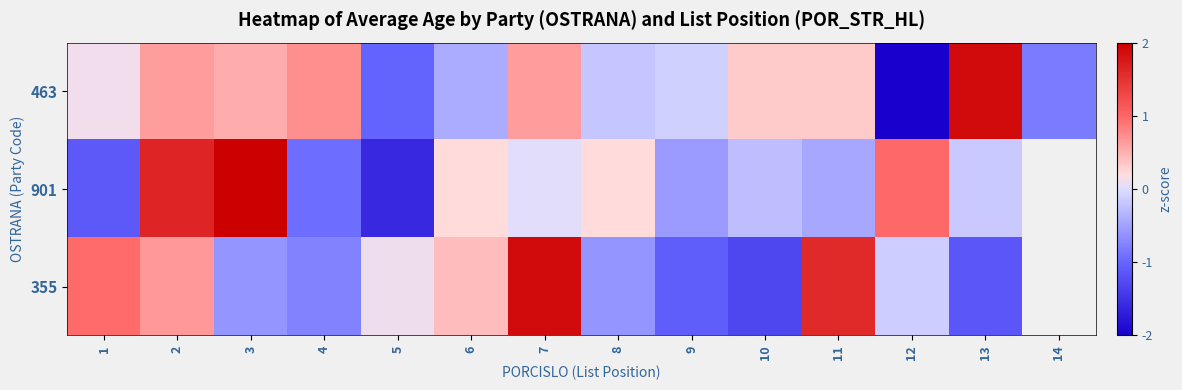

What is the spread (max minus min) of values at 6?

0.8